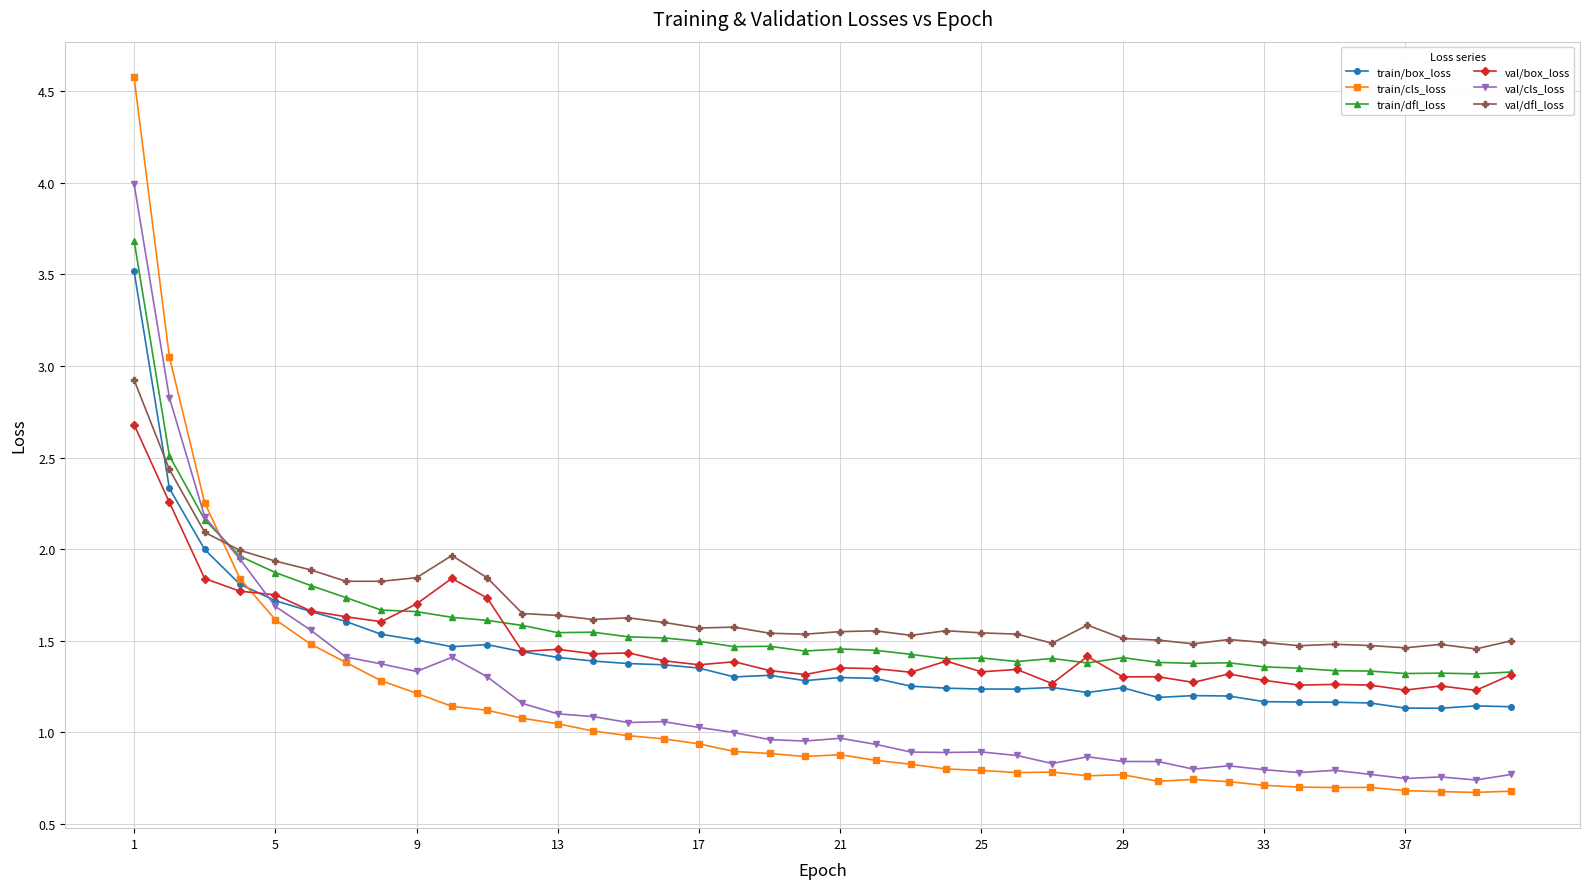

How many intersections are there between val/cls_loss and val/box_loss?

1